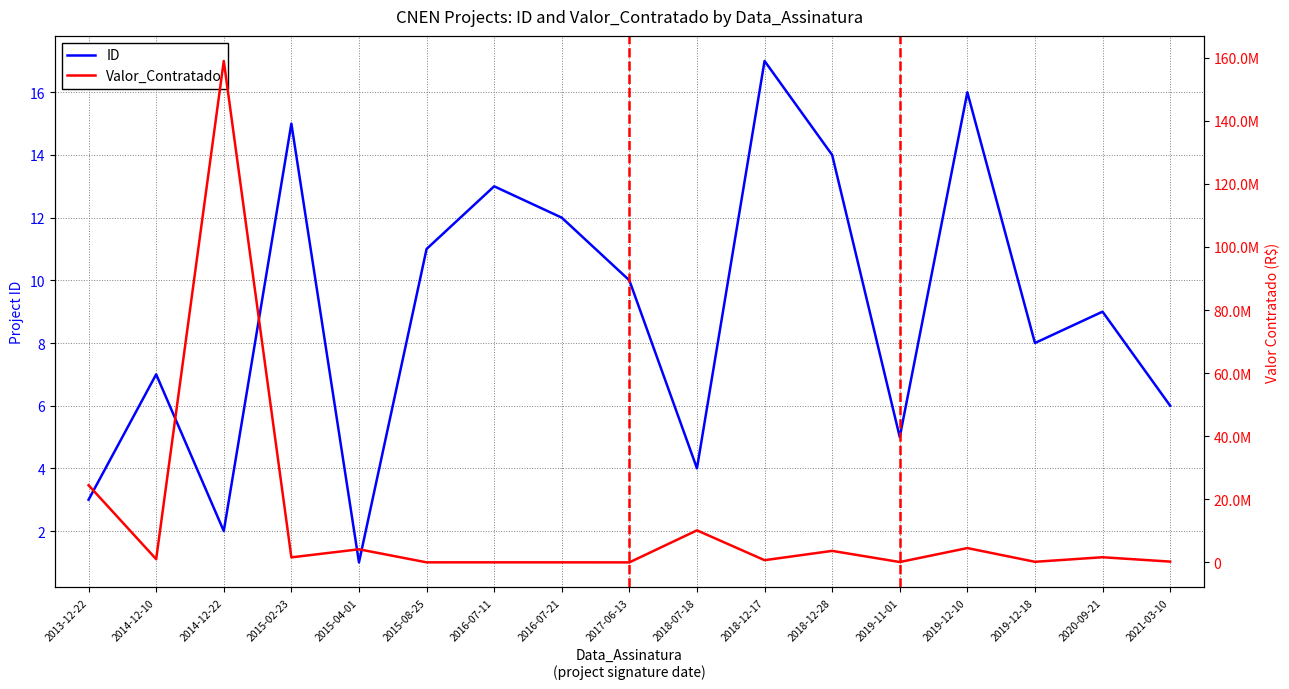

Is this an area chart (filled region under the line)?

No